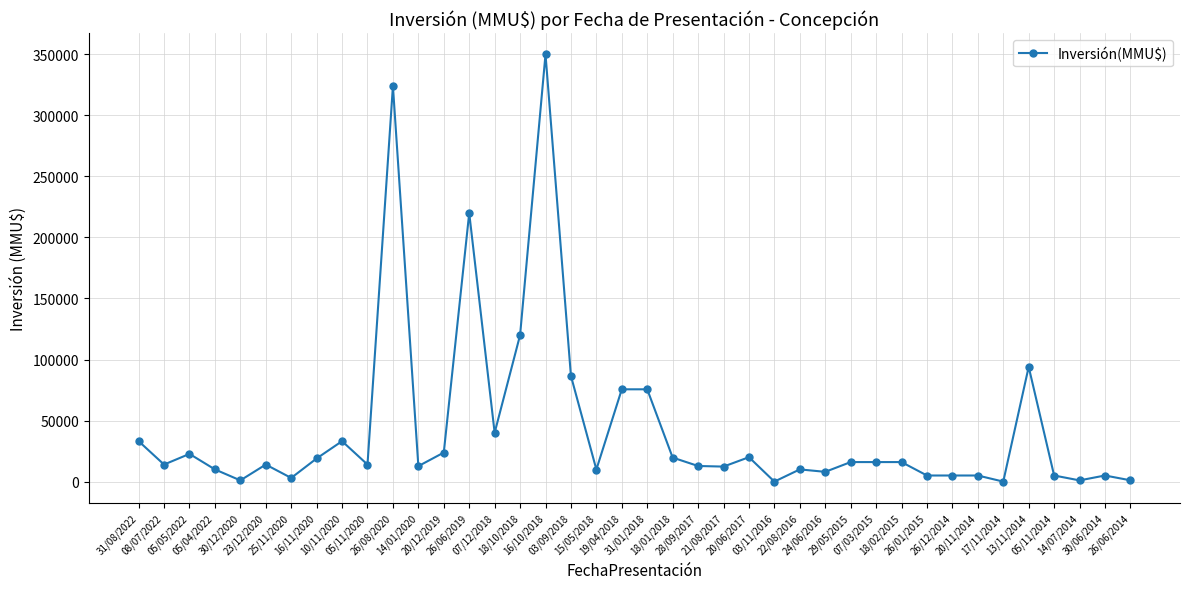

What is the sum of all values?

1753865